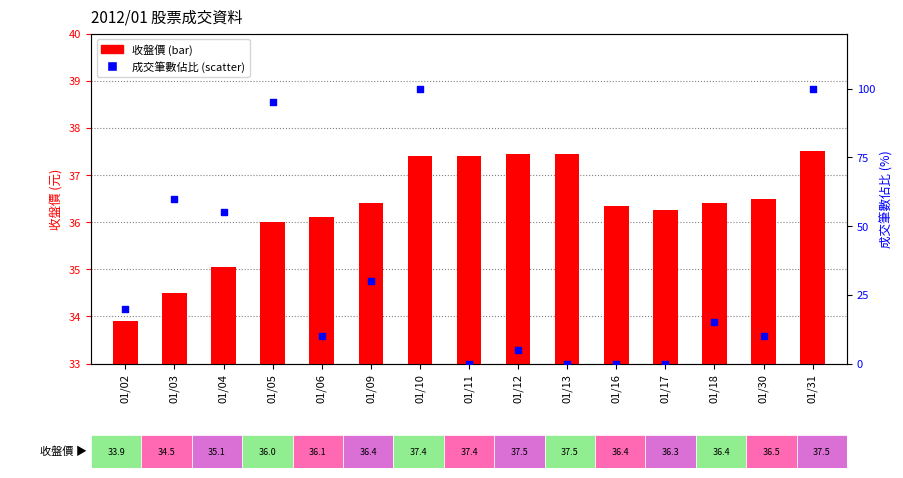

Which series reaches the maximum Y coordinate?

成交筆數佔比 (%)